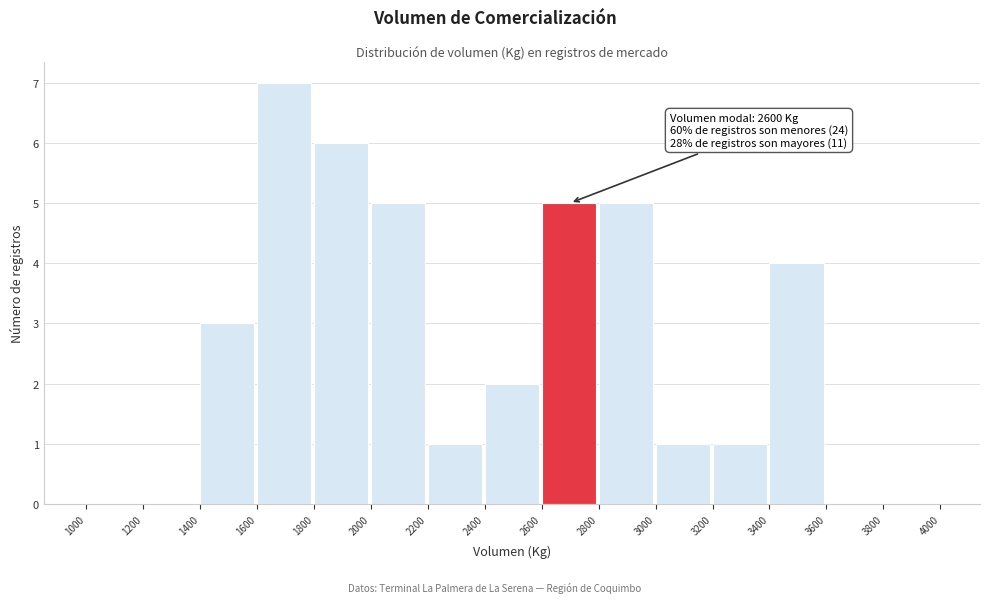

Which range on the x-axis has the tallest bar?

1600 to 1800